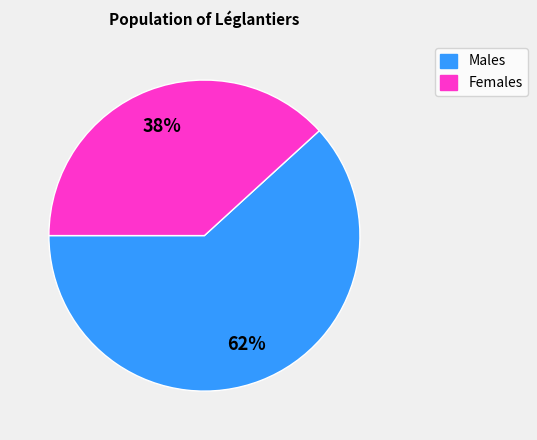

To the nearest percent, what is the difference between the largest and smallest slice percentages?

24%